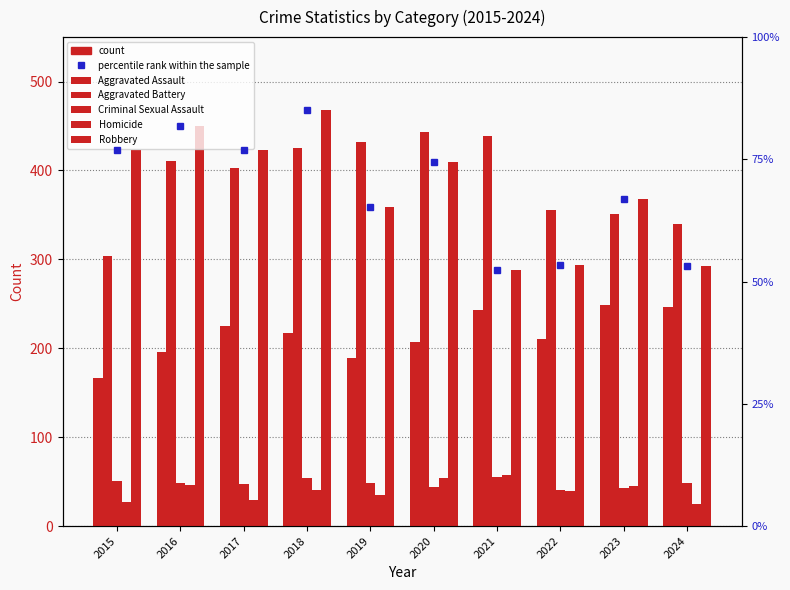

At how many categories does at least one series exceed 351?

9